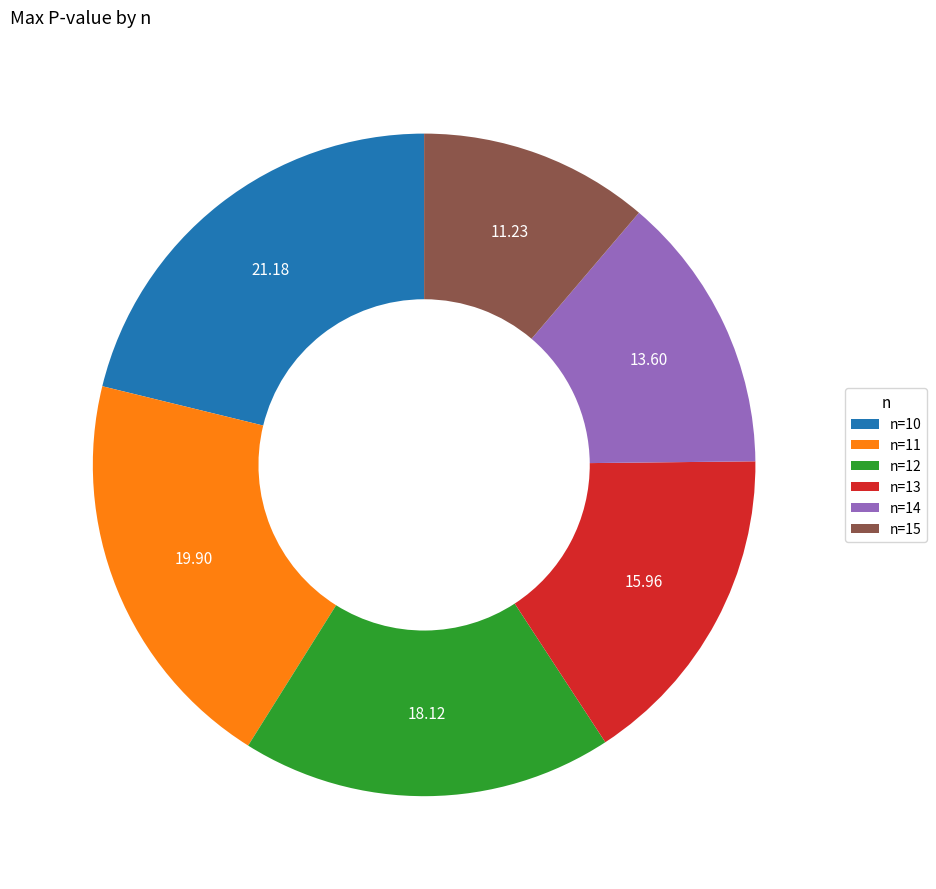

Which category has the smallest portion of the pie?

n=15